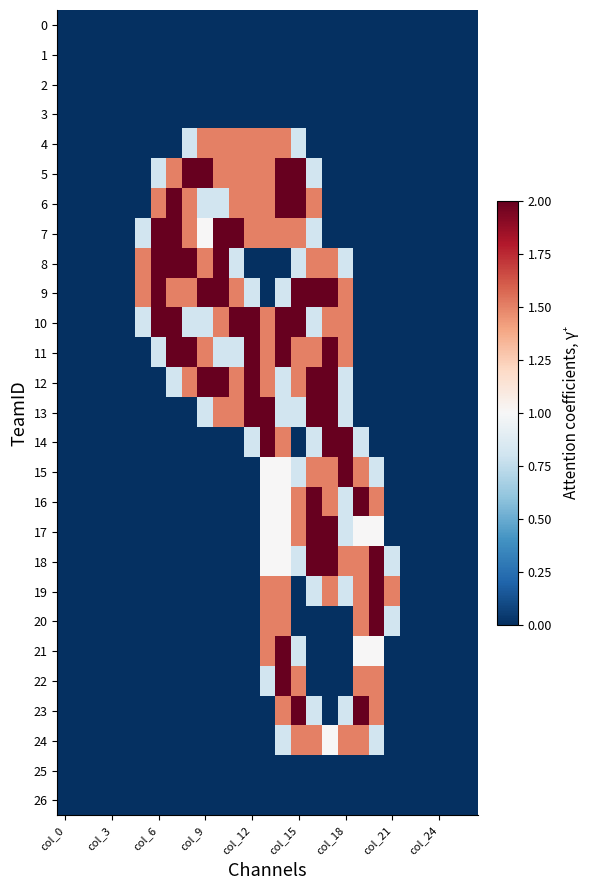

At which category does the chart reach its minimum across all series?

col_0